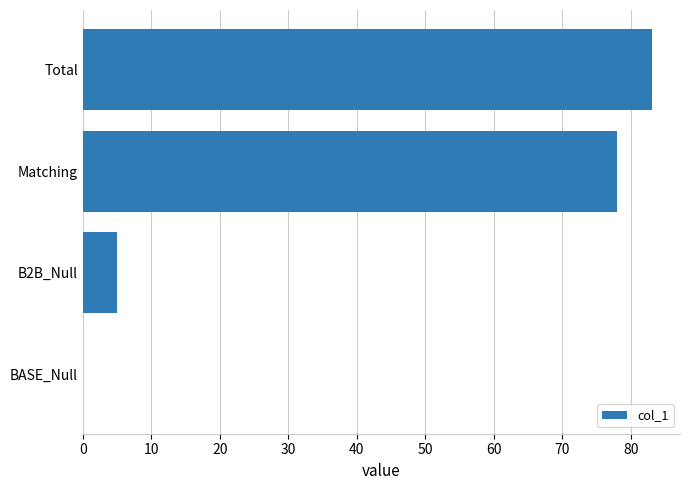

Are the bars grouped side by side (vs. stacked)?

No